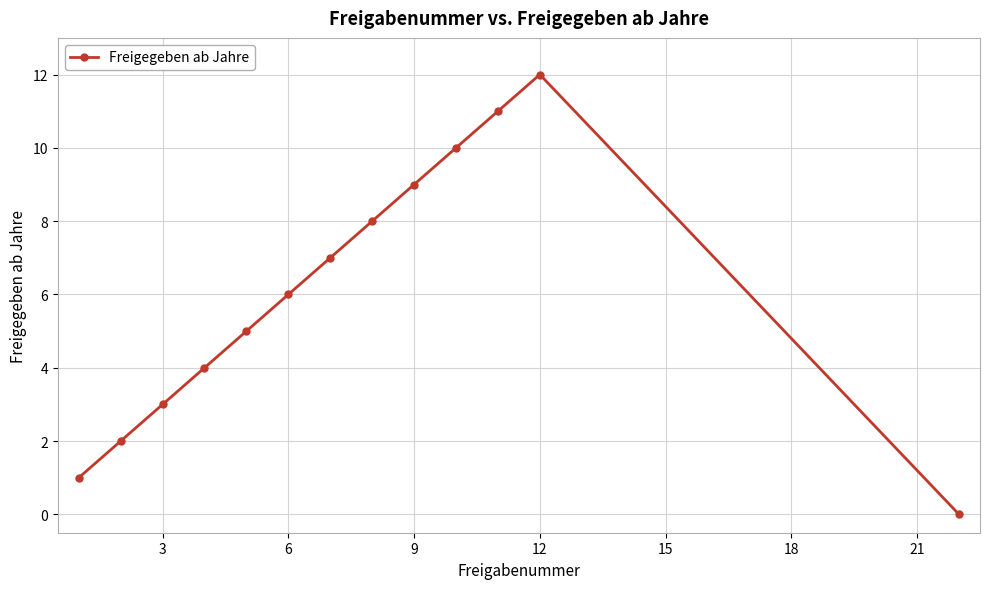

What is the difference between the maximum and minimum values?

12